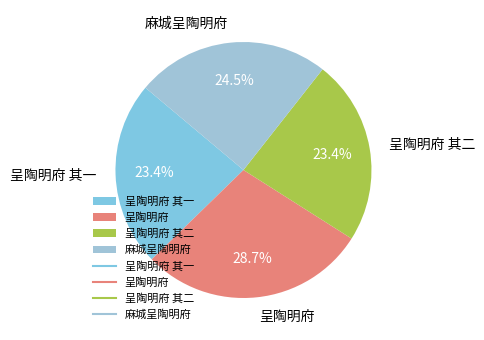

What percentage do 呈陶明府 其一 and 呈陶明府 其二 together represent?

46.8%